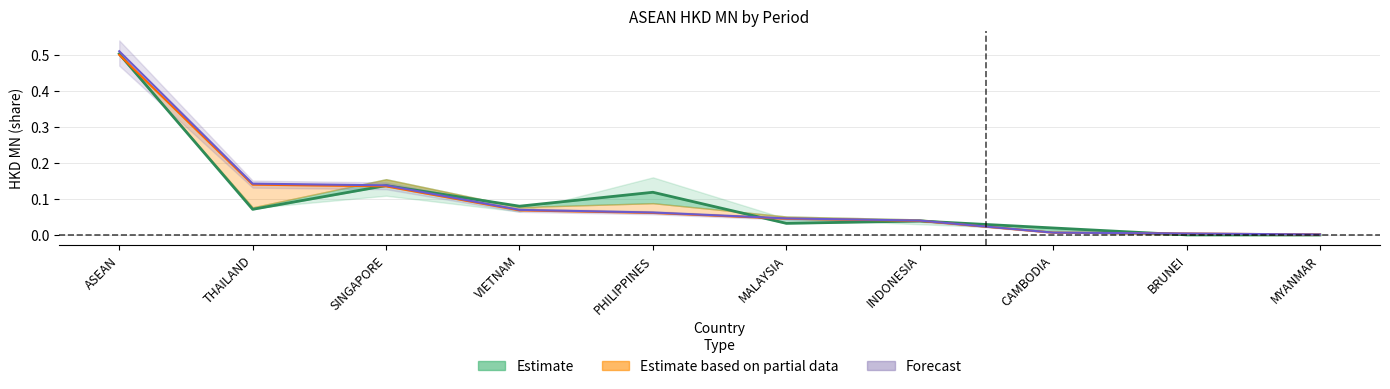

Which has a higher value, INDONESIA or ASEAN?

ASEAN